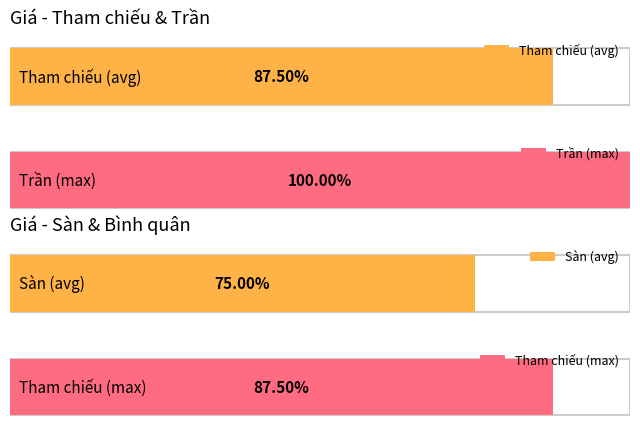

The Trần series shows 3200 at 24/09/2024. True or false?

True